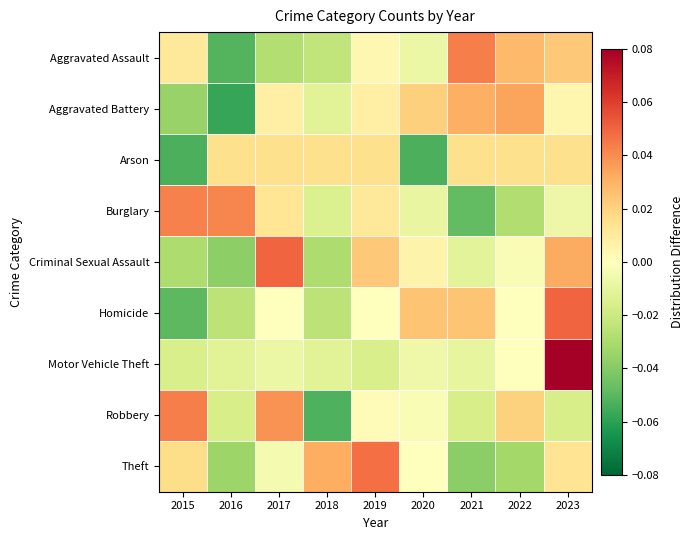

How many categories are shown in the chart?

9